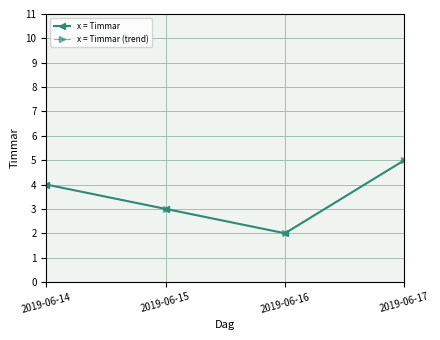

Does the chart have visible grid lines?

Yes